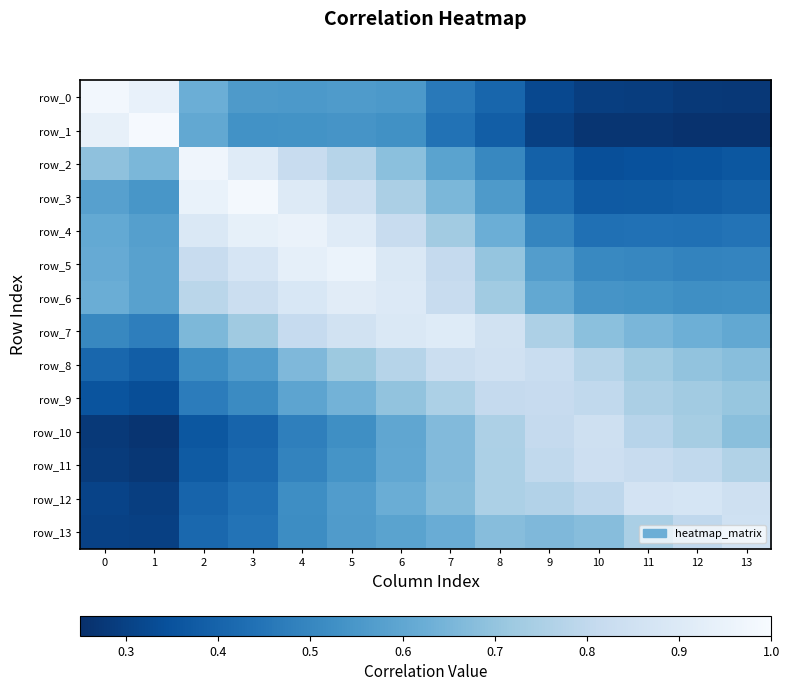

At which category does the chart reach its minimum across all series?

13